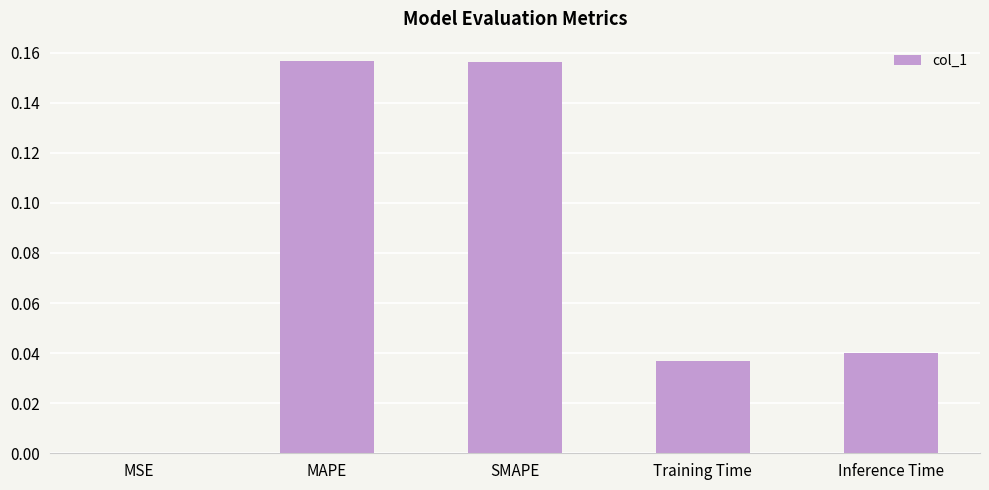

Between SMAPE and Training Time, which is larger?

SMAPE